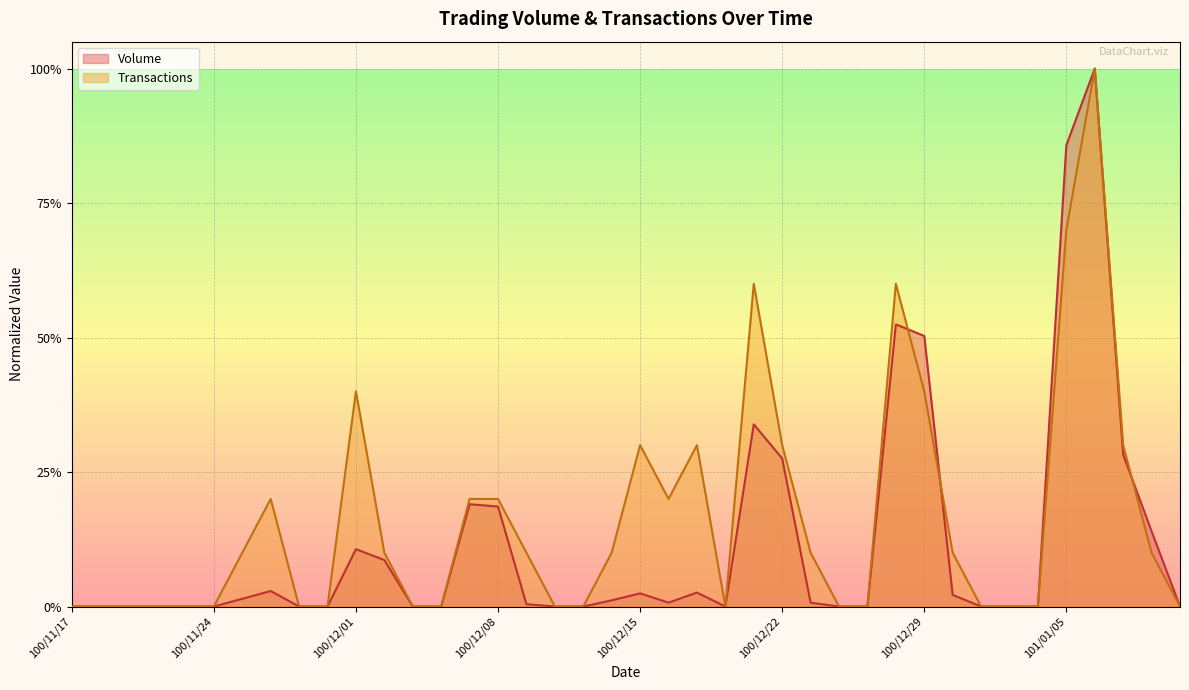

Does the chart display data point markers on the line(s)?

No